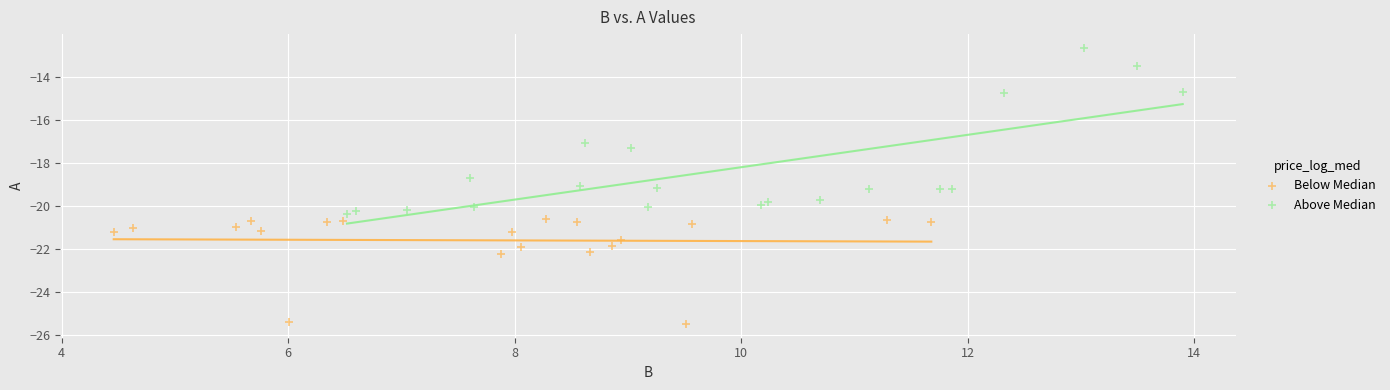

Which series reaches the minimum Y coordinate?

Below Median